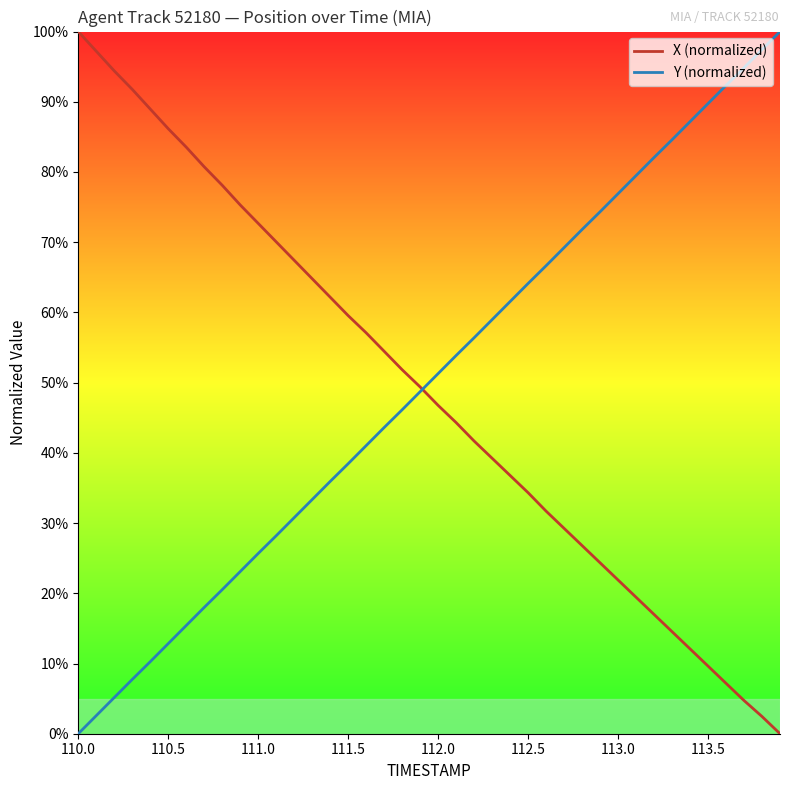

At which label does X (normalized) reach its peak?

110.0